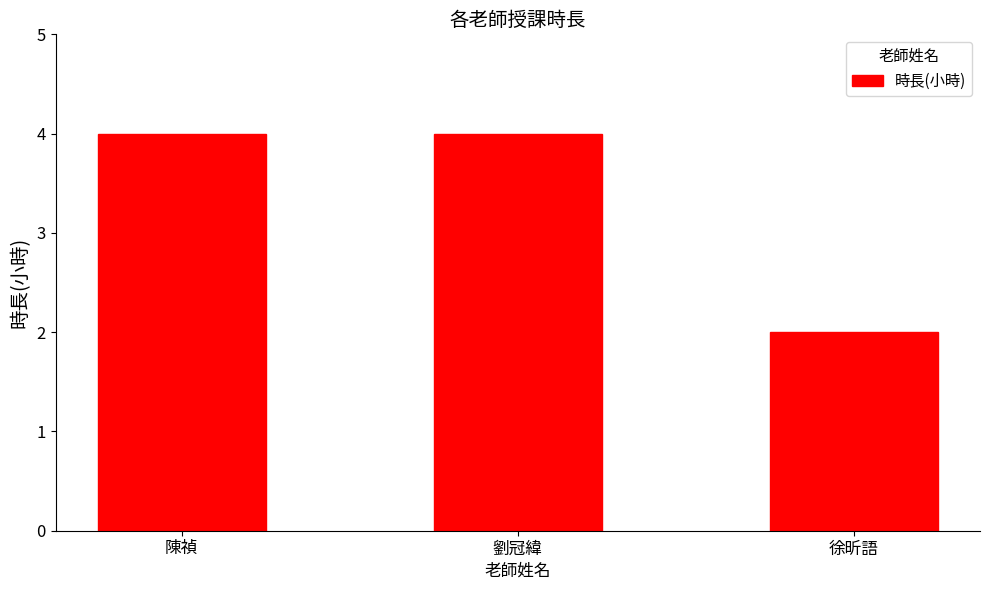

What is the approximate value at 劉冠緯?

4